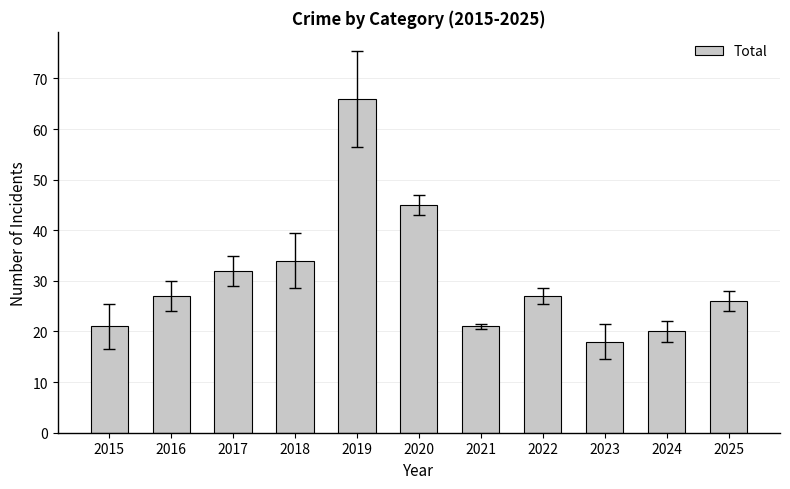

How many bars are there in total?

11